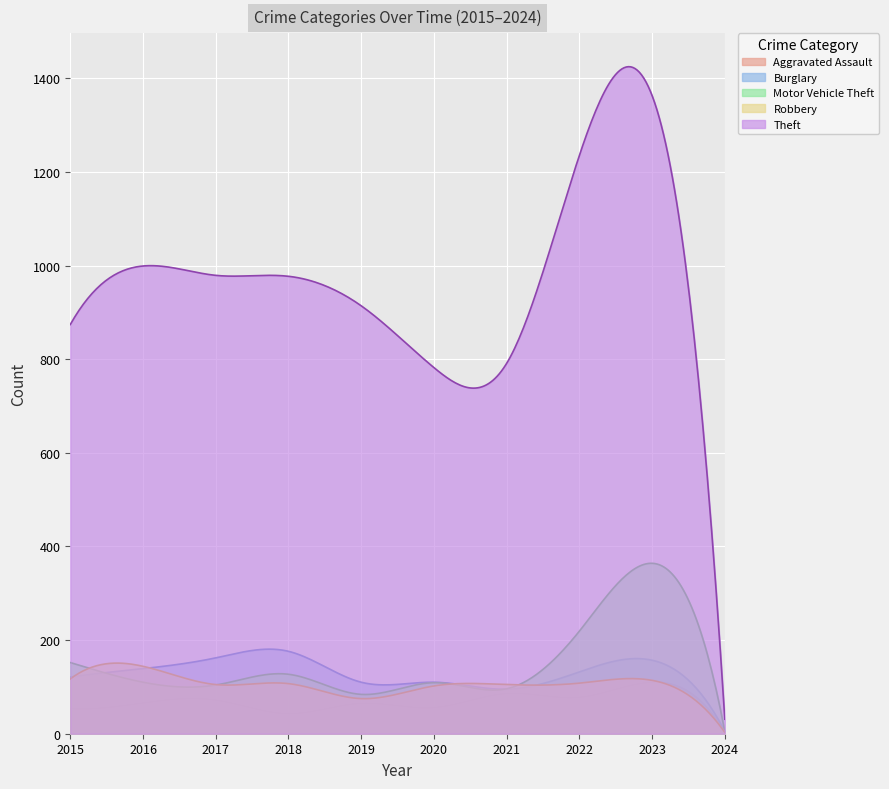

Which series has the largest range (max minus min)?

Theft